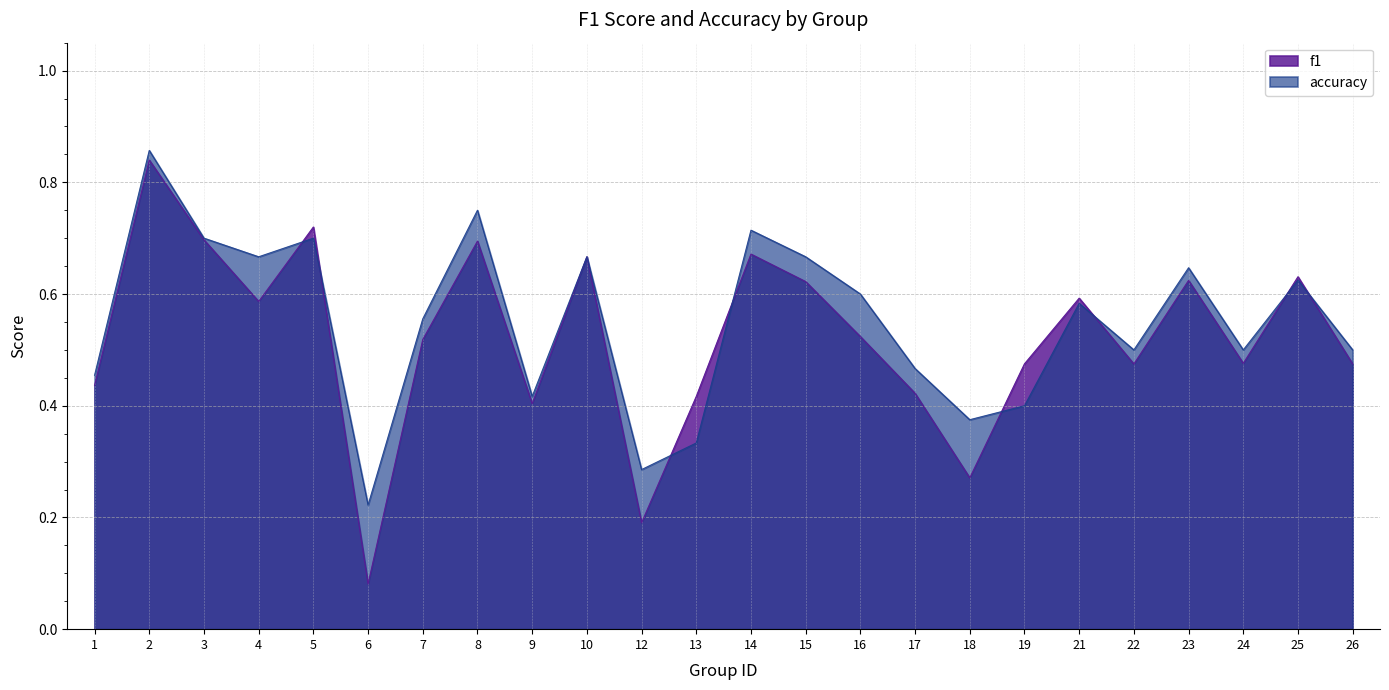

Reading right to left, extract all data points from this chart.

f1: 0.5	0.6	0.5	0.6	0.5	0.6	0.5	0.3	0.4	0.5	0.6	0.7	0.4	0.2	0.7	0.4	0.7	0.5	0.1	0.7	0.6	0.7	0.8	0.4
accuracy: 0.5	0.6	0.5	0.6	0.5	0.6	0.4	0.4	0.5	0.6	0.7	0.7	0.3	0.3	0.7	0.4	0.8	0.6	0.2	0.7	0.7	0.7	0.9	0.5